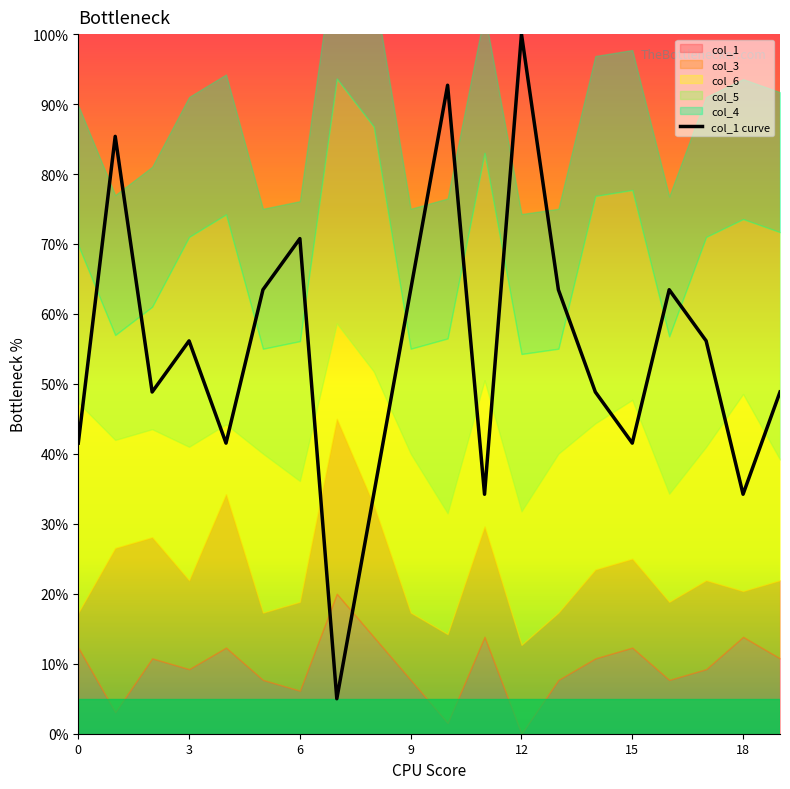

What is the label of the 10th point from the right?

10